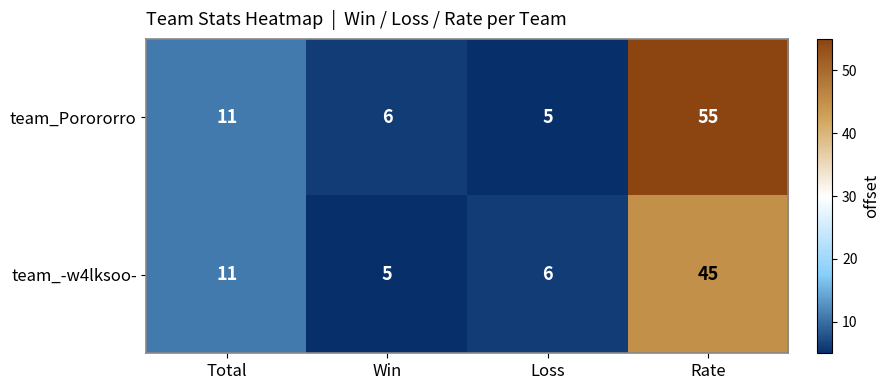

Is it true that team_Porororro equals 76 at Rate?

False